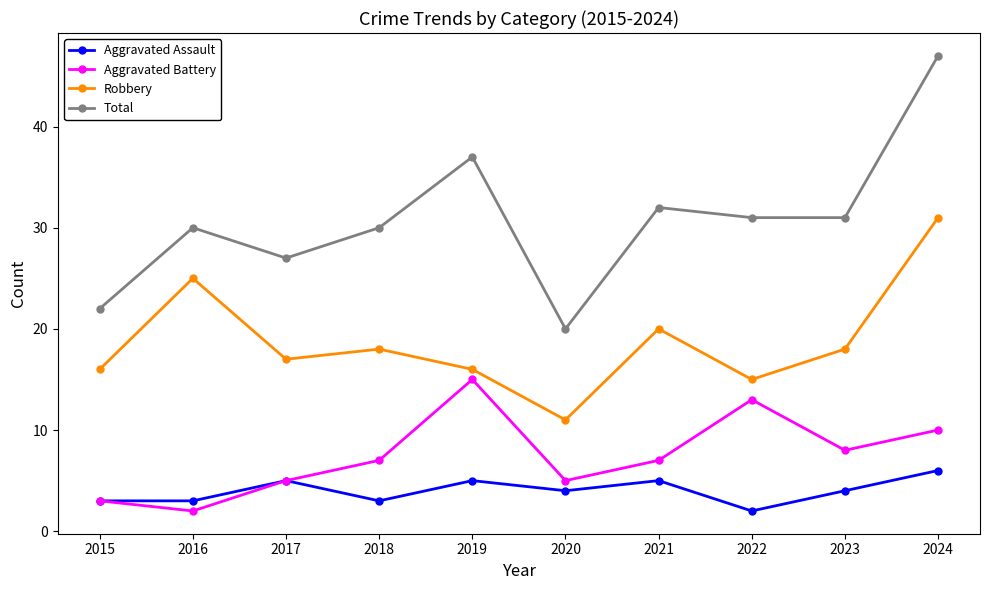

How many lines are shown in the chart?

4